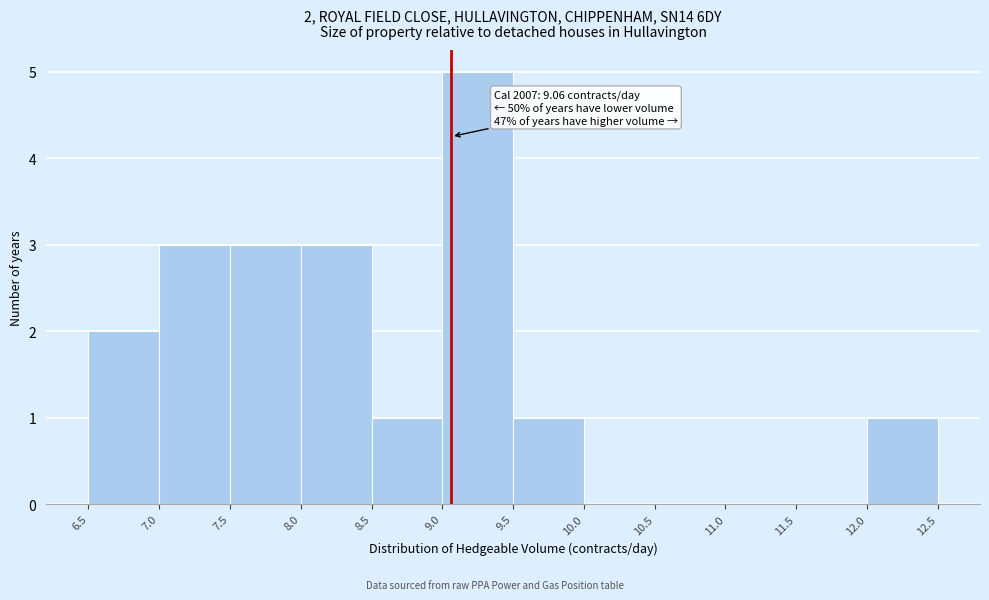

Over which range of the x-axis is the bar tallest?

9.0 to 9.5